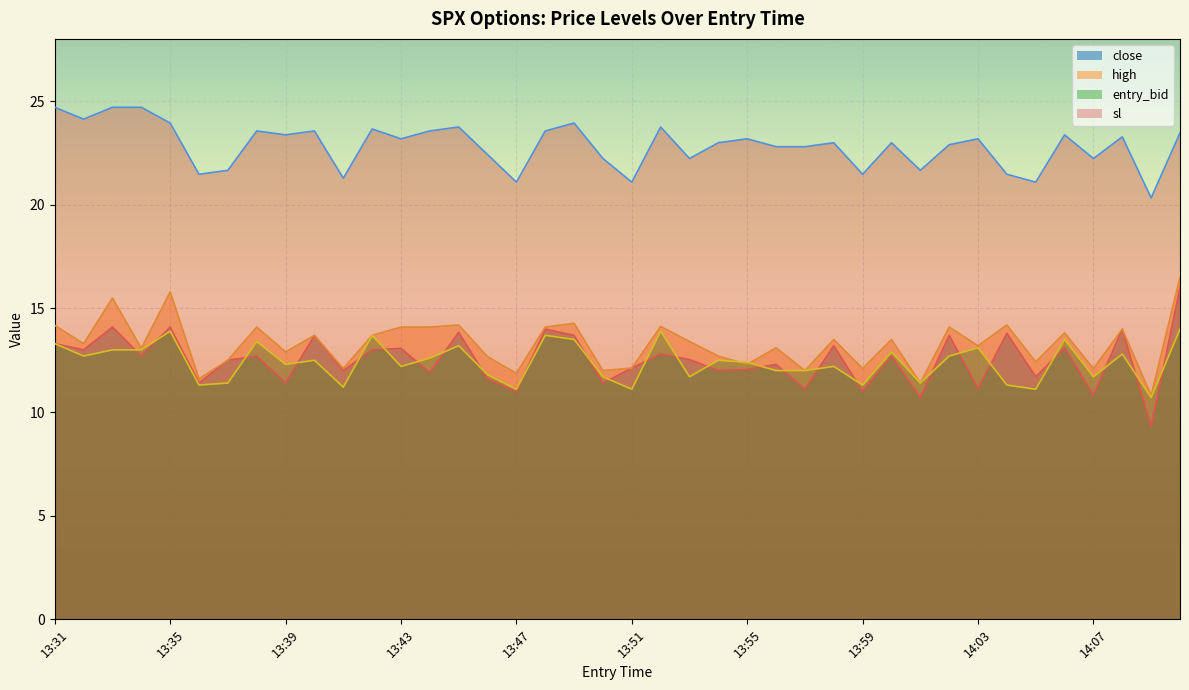

At which label is entry_bid closest to 12?

13:56